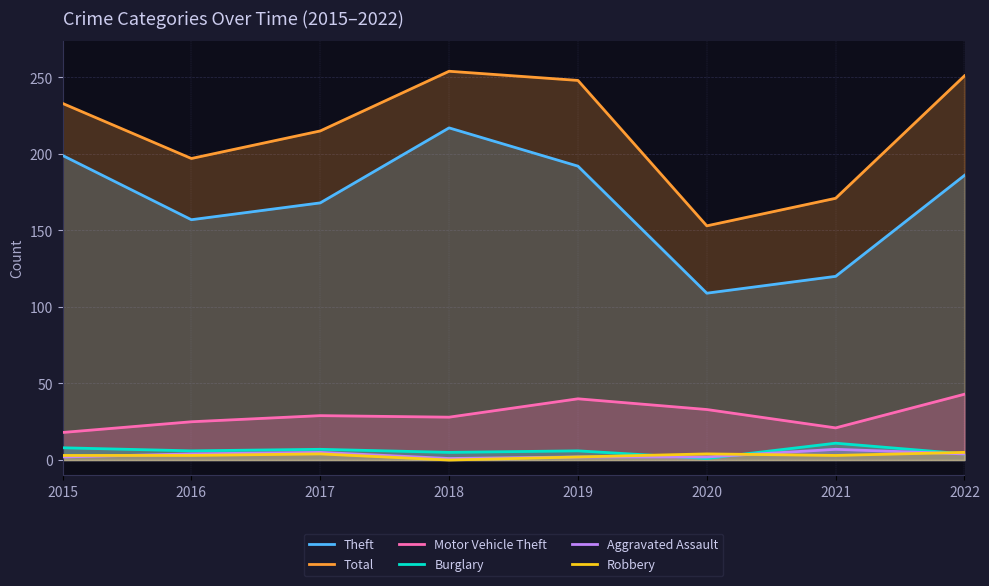

True or false: Aggravated Assault and Theft intersect in this chart.

False